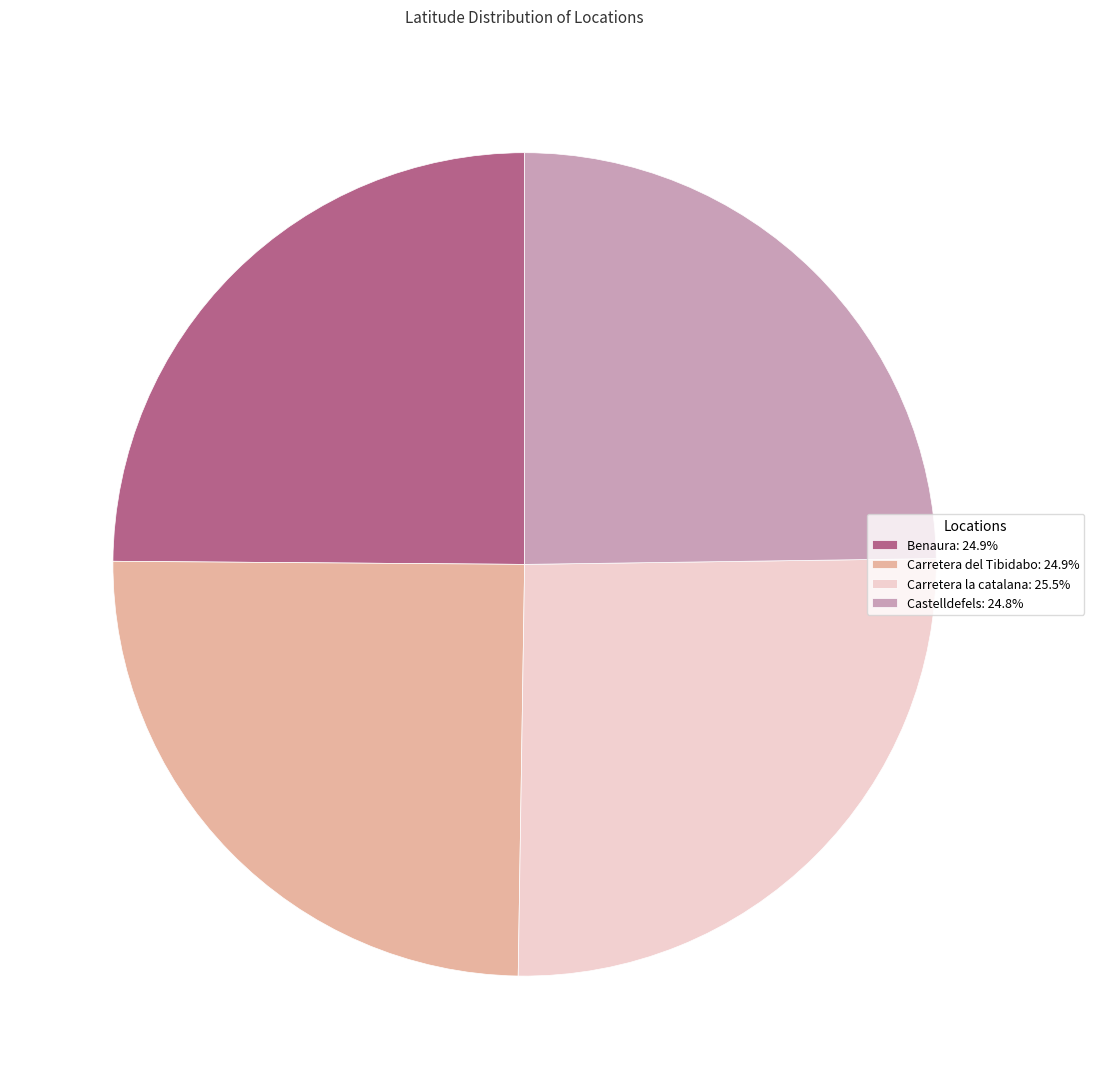

Does any single category account for the majority?

No